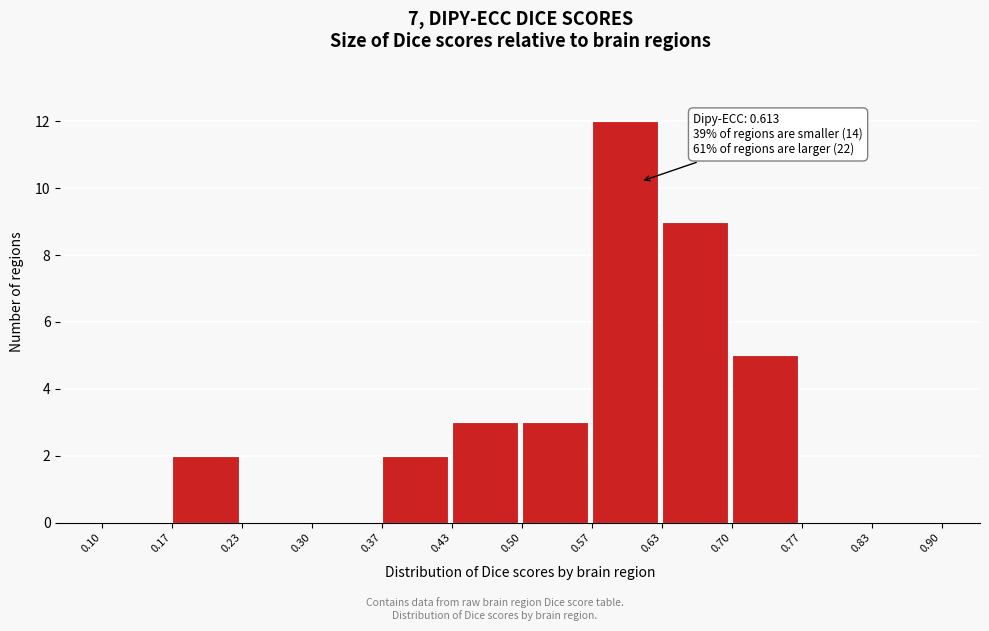

Which range on the x-axis has the tallest bar?

0.57 to 0.63